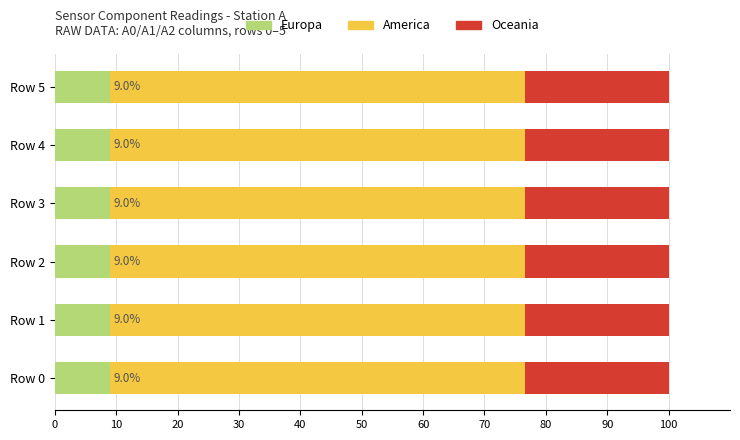

The value of Europa at Row 4 is 16.0. True or false?

False